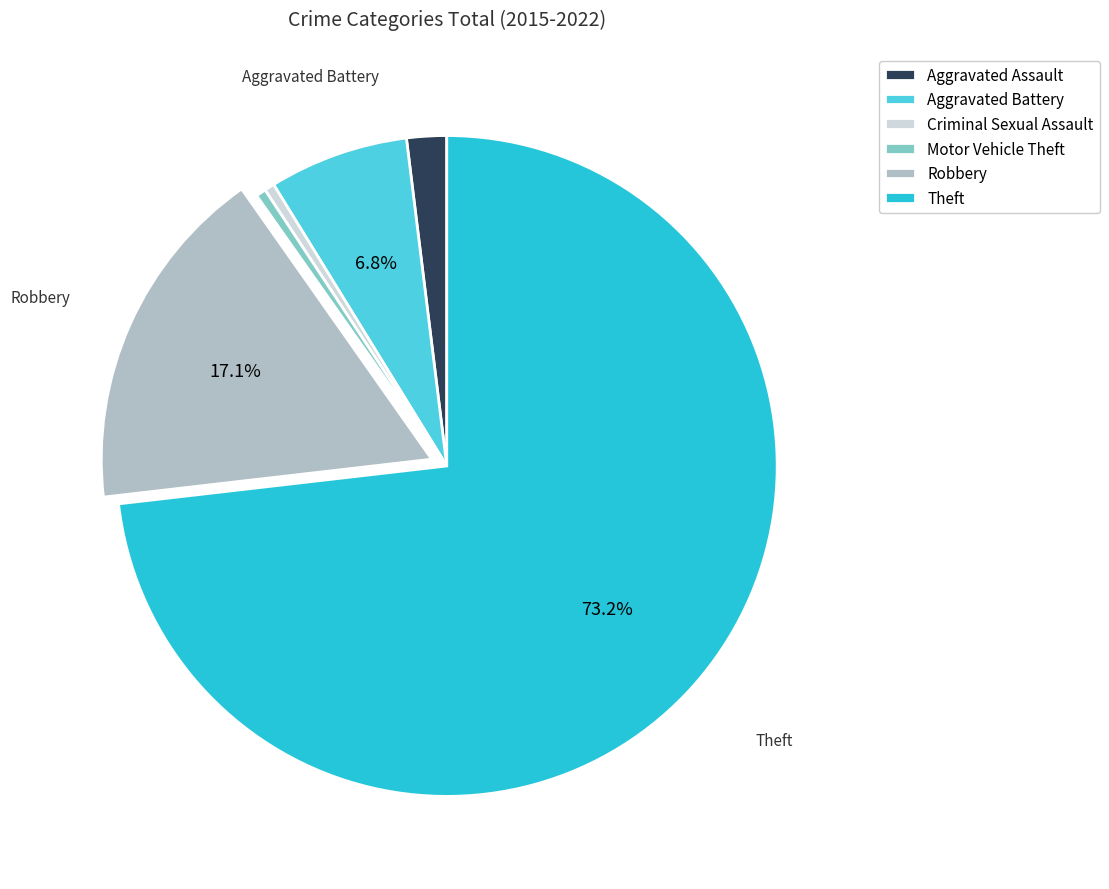

Approximately how many times larger is the value at Theft compared to Robbery?

4.3